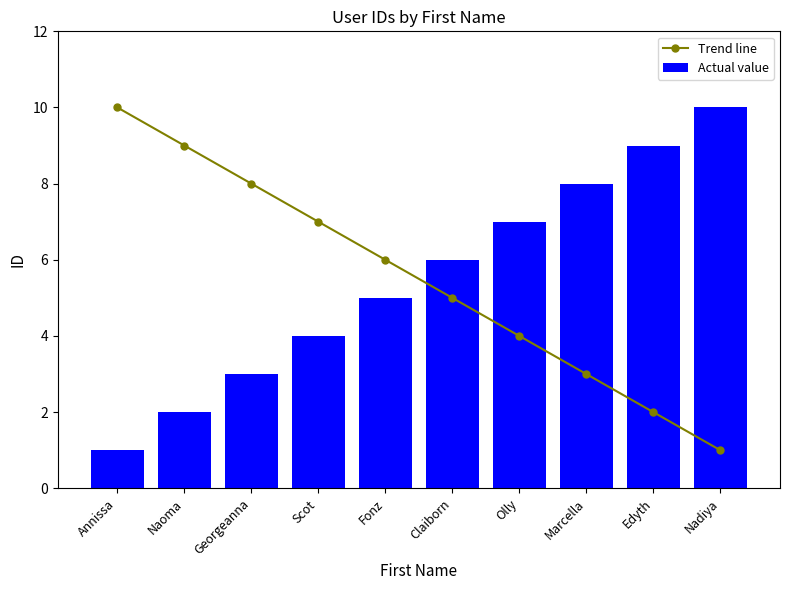

At which label does Trend line reach its peak?

Annissa